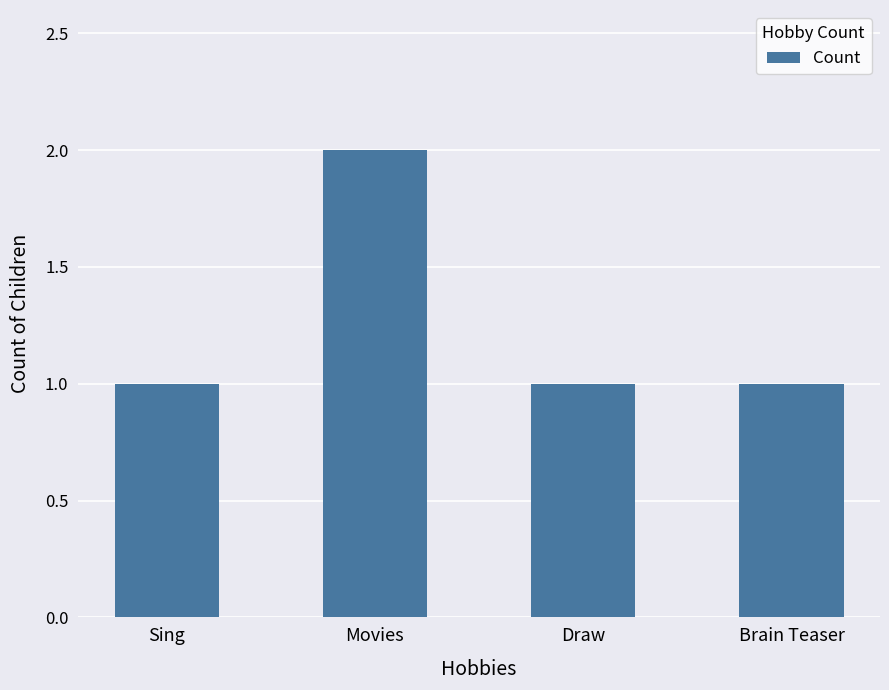

Is it true that the value at Movies is 1?

False